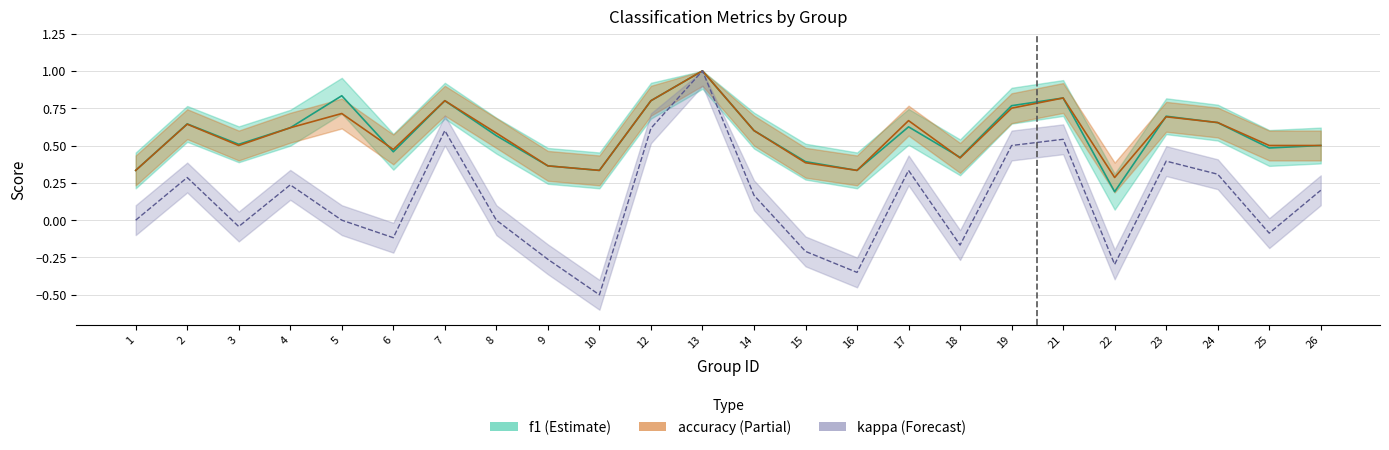

Which category has the highest value in the f1 series?

13